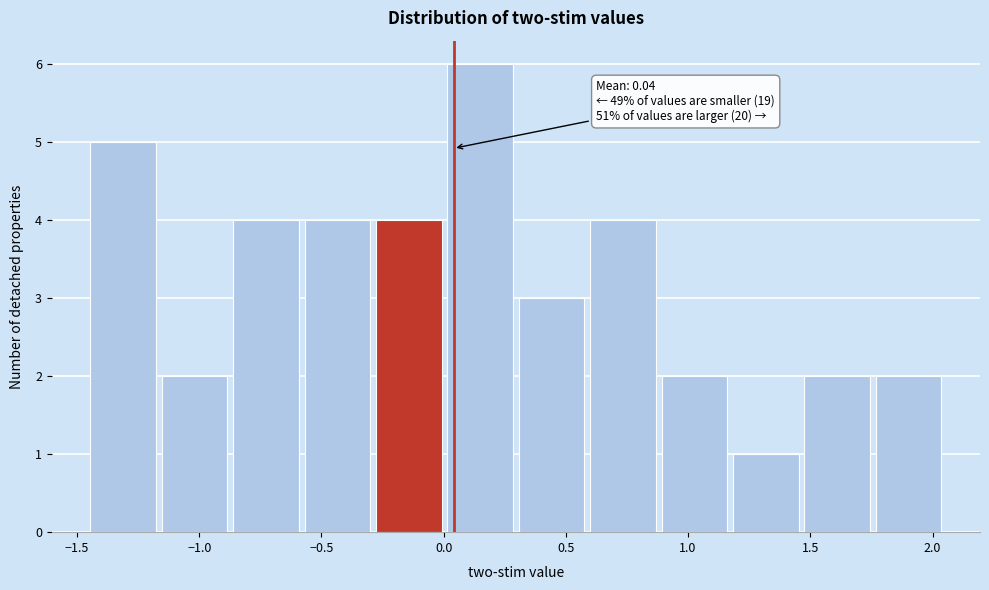

Over which range of the x-axis is the bar tallest?

0.00 to 0.30